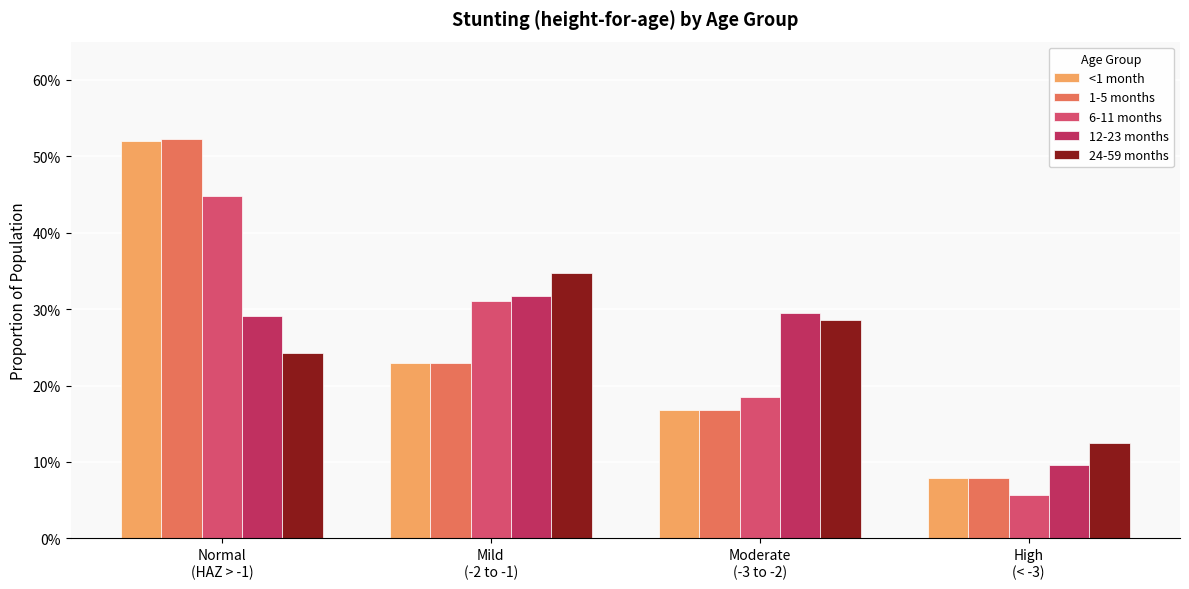

Which category has the lowest value across all series?

High
(< -3)